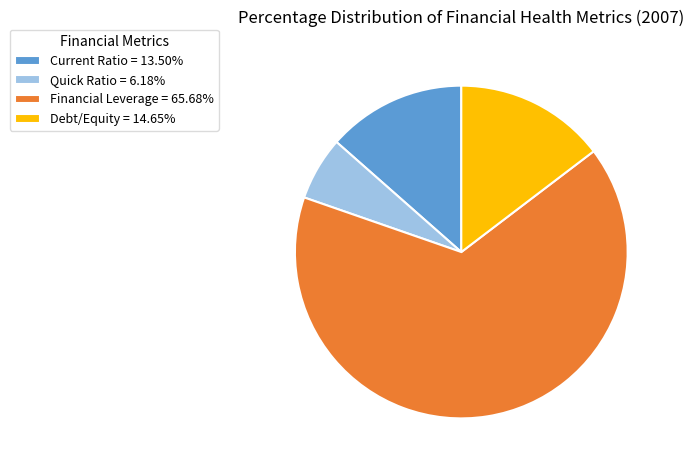

Is Financial Leverage = 65.68% the majority of the pie?

Yes